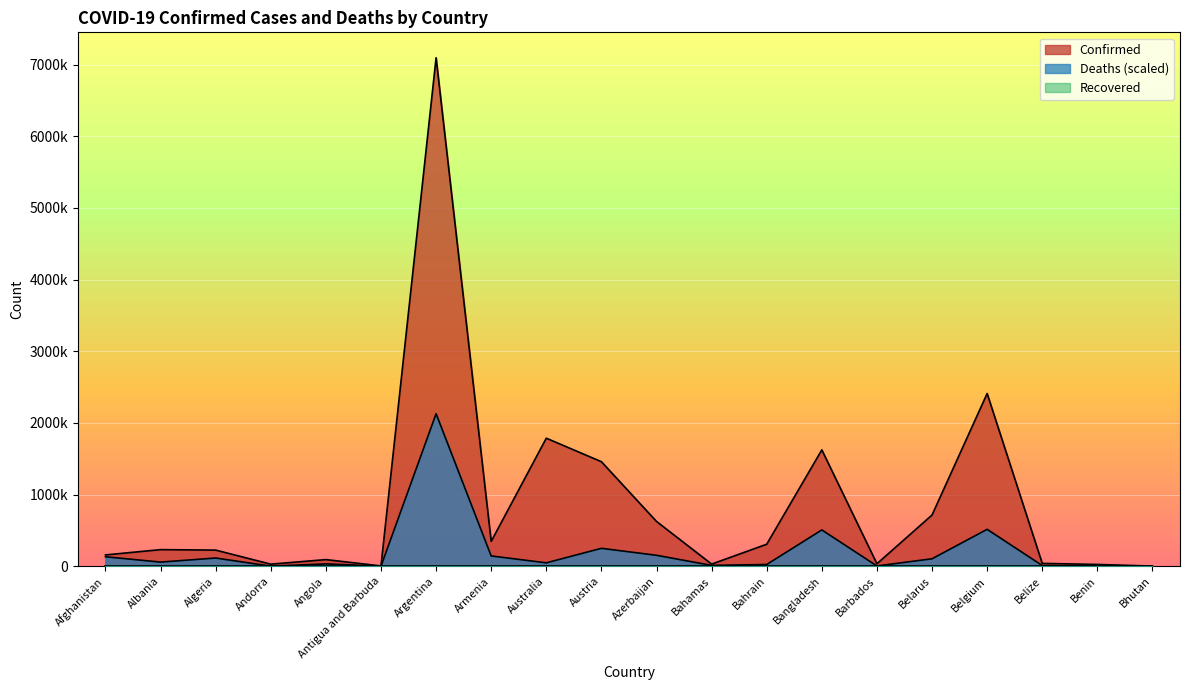

The value of Confirmed at Angola is 93694.0. True or false?

True